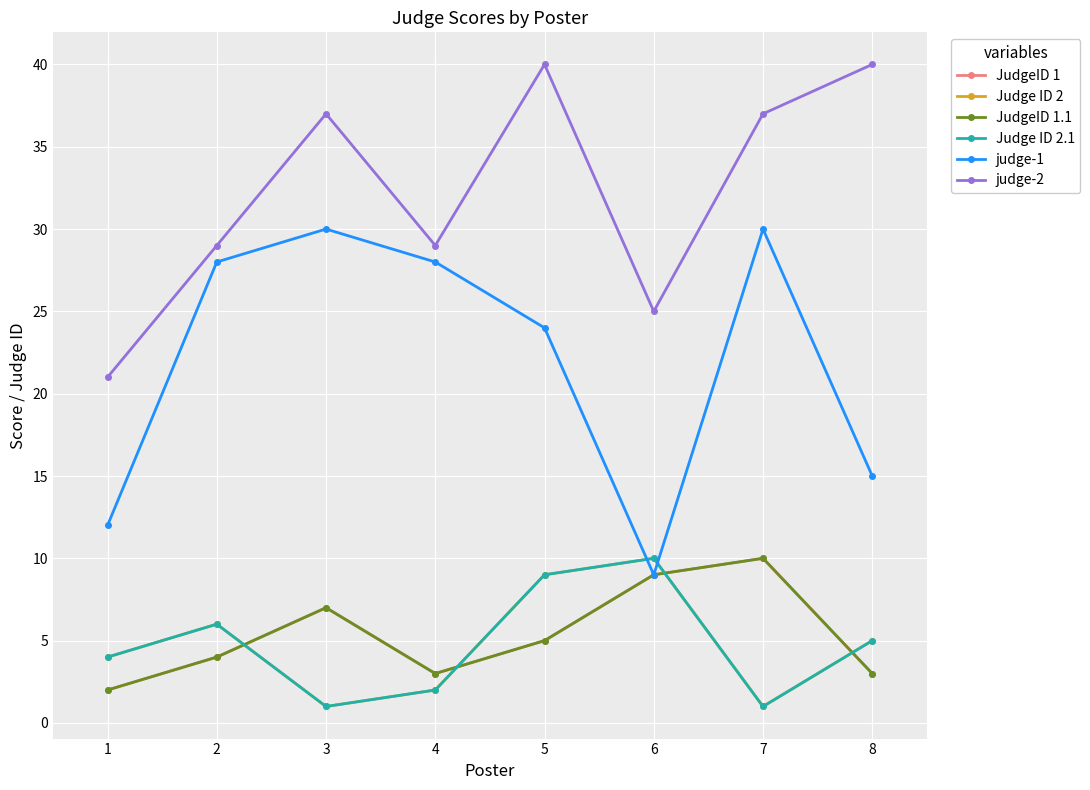

Does the chart display data point markers on the line(s)?

Yes